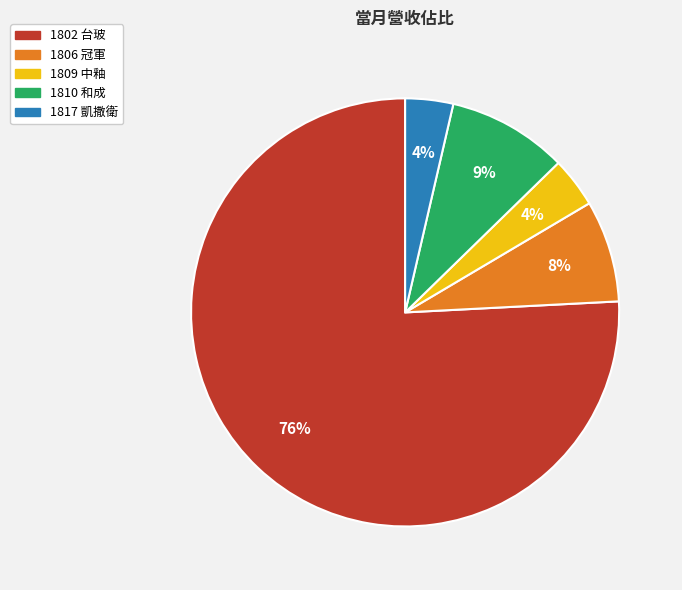

Which category accounts for the majority?

1802 台玻